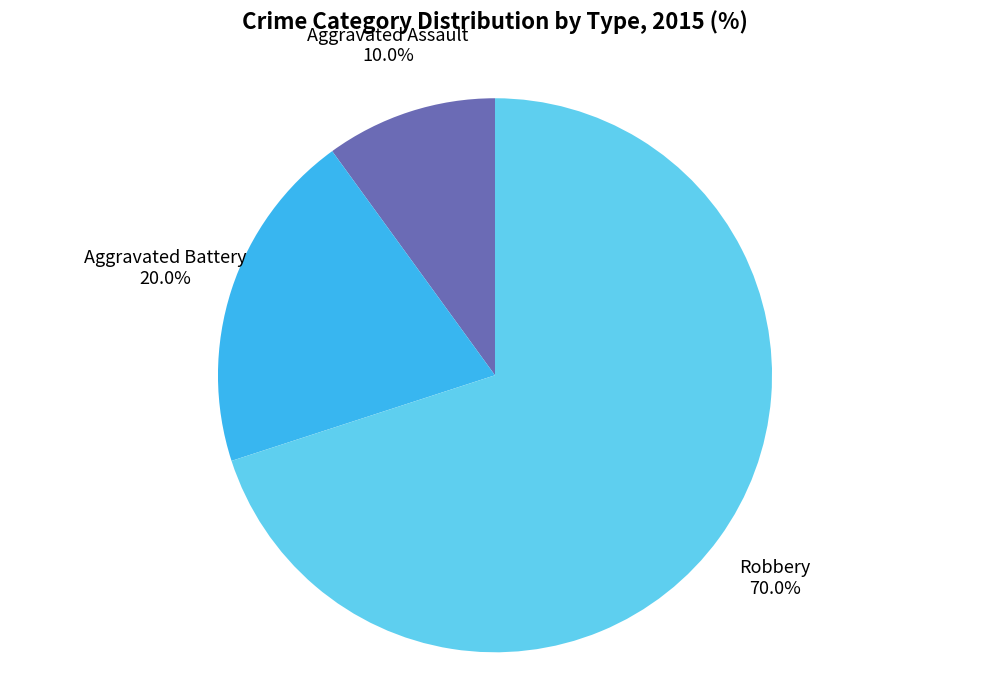

Count the number of slices in the pie.

3